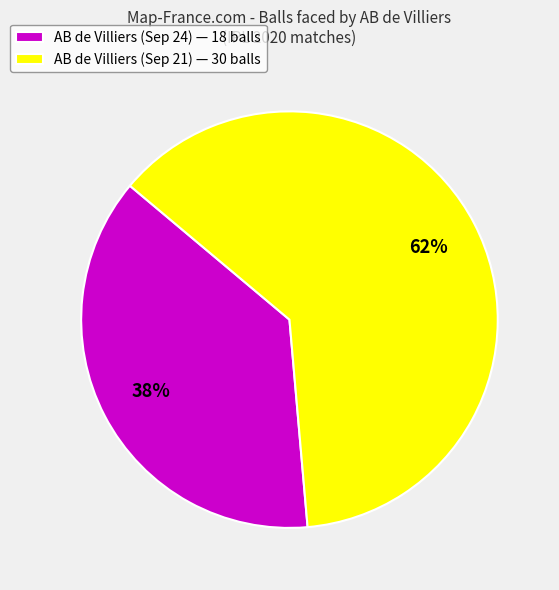

Which slice represents more than half of the pie?

AB de Villiers (Sep 21)